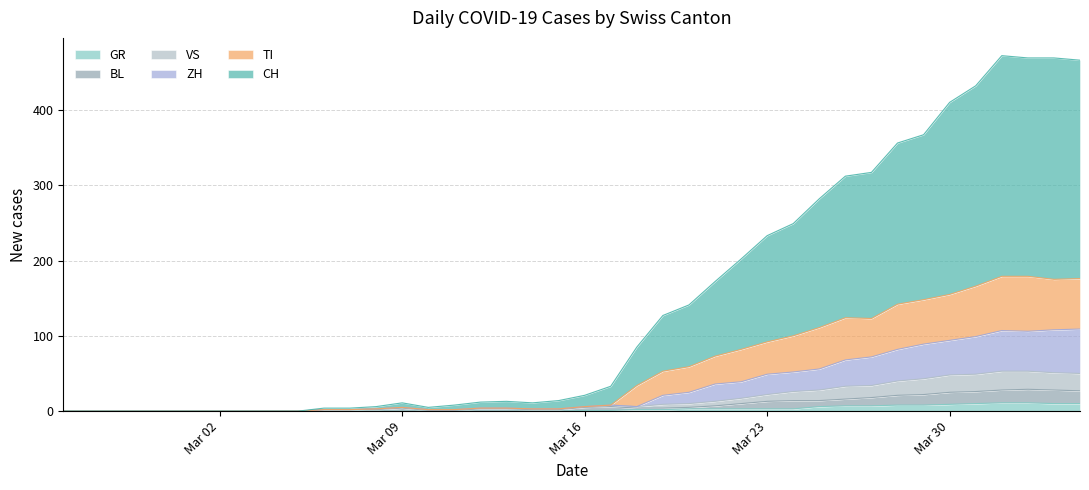

True or false: VS and BL cross at least once.

False